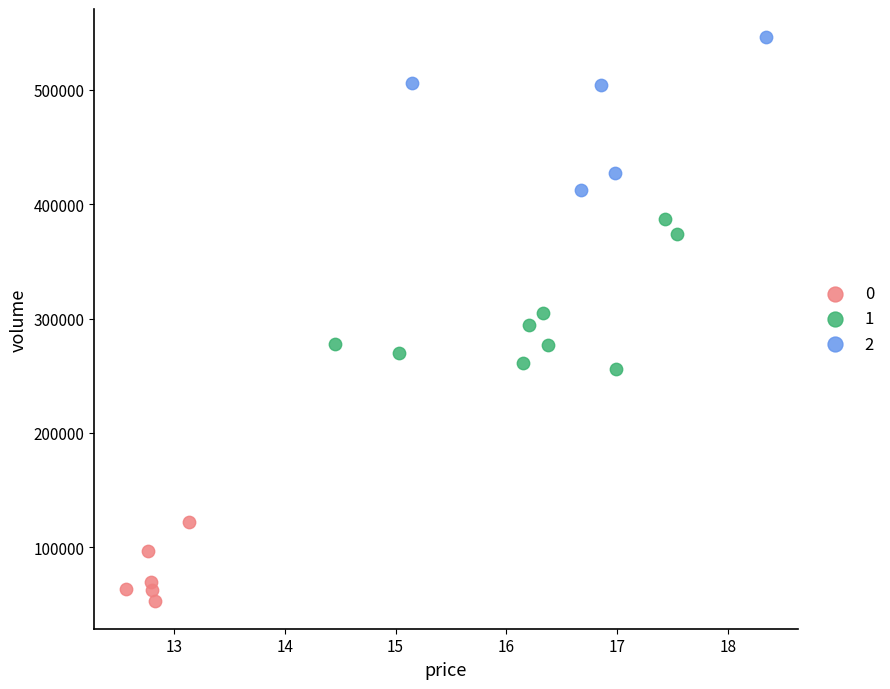

What are all the series names shown in the legend?

0, 1, 2